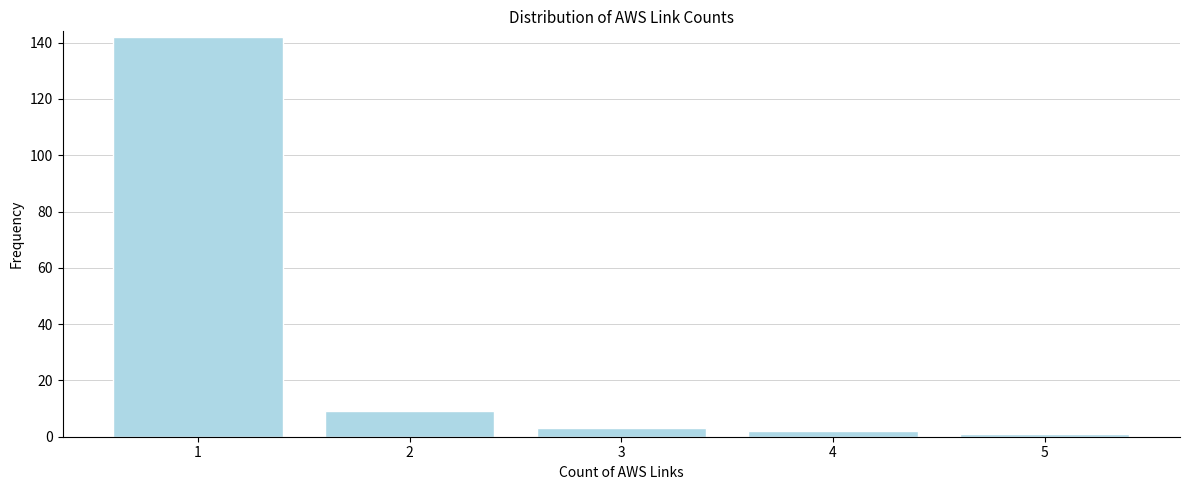

Reading left to right, what are all the values shown in this chart?

142	9	3	2	1